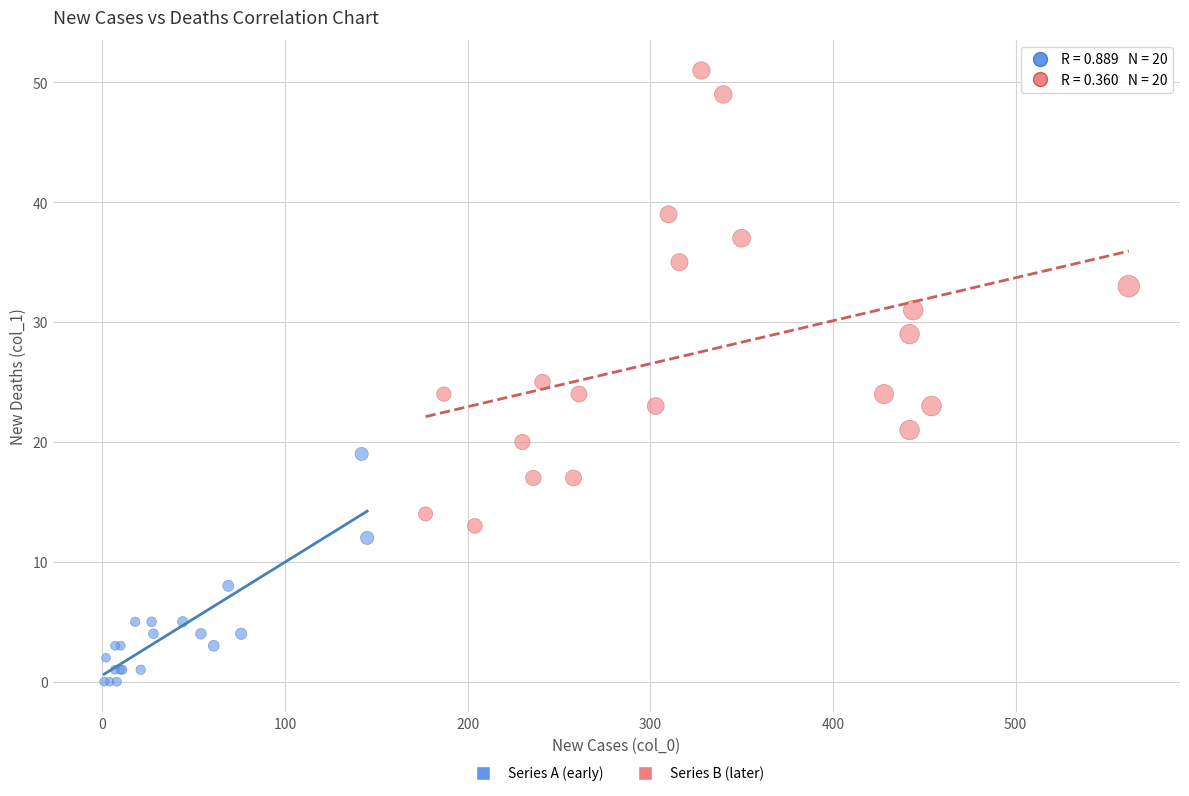

Which series contains the highest Y value?

Series B (later)